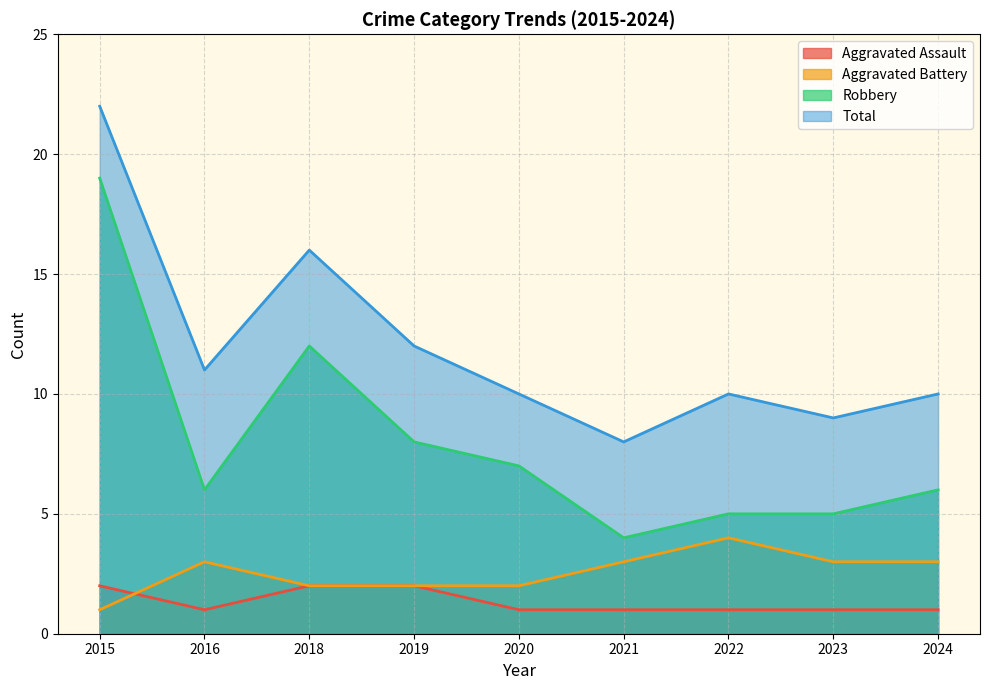

Which category has the lowest value in the Total series?

2021